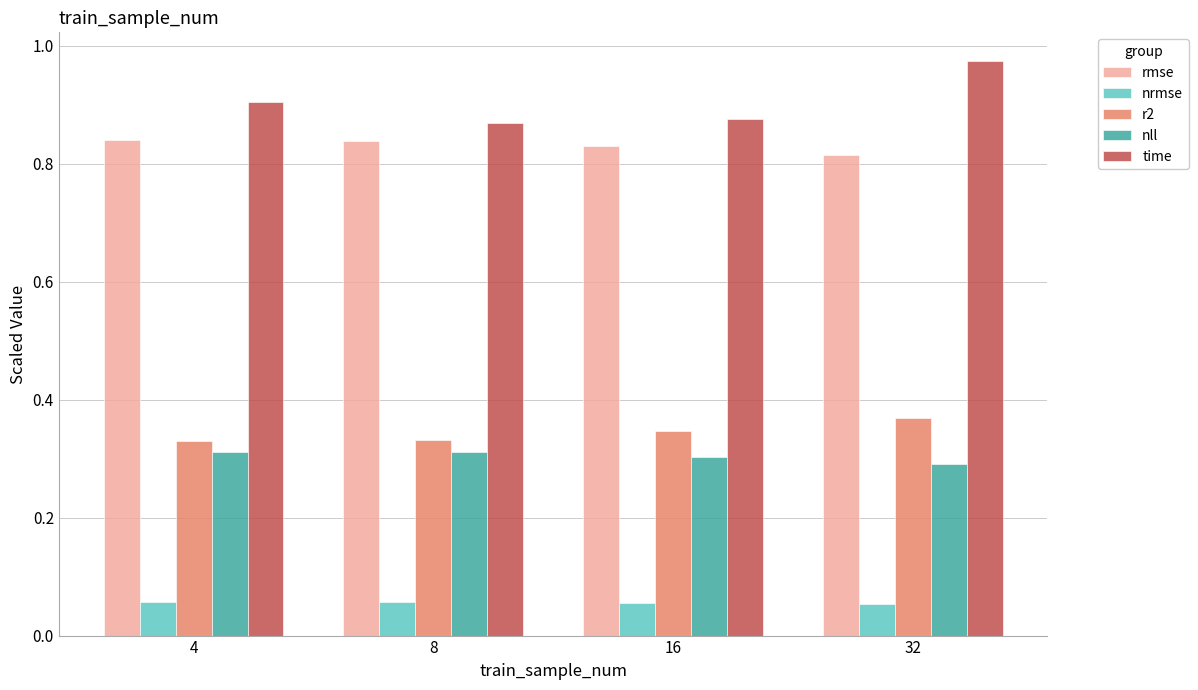

Which series has the largest total across all categories?

time